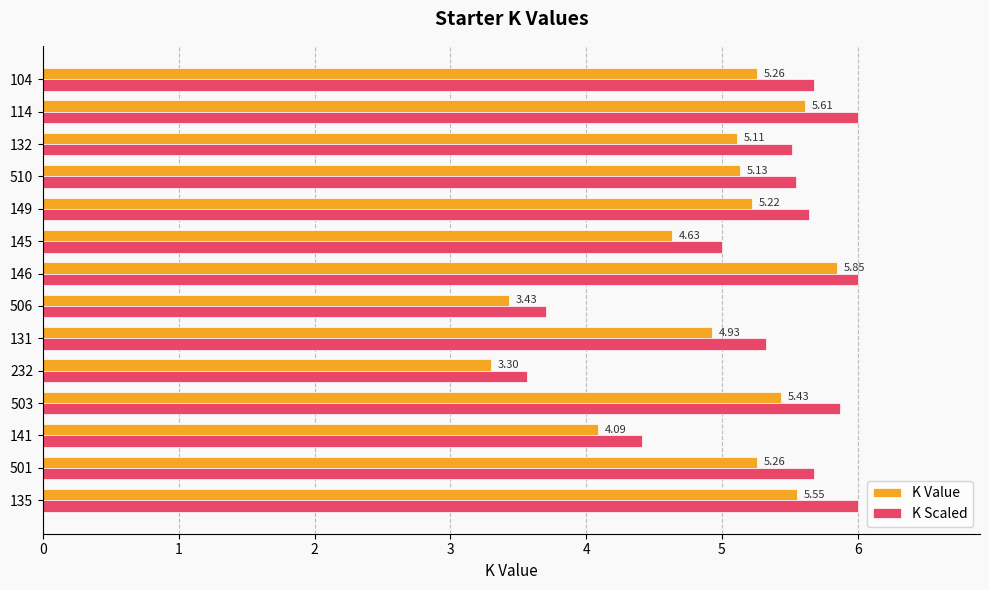

Which series changed the most between 135 and 114?

K Value